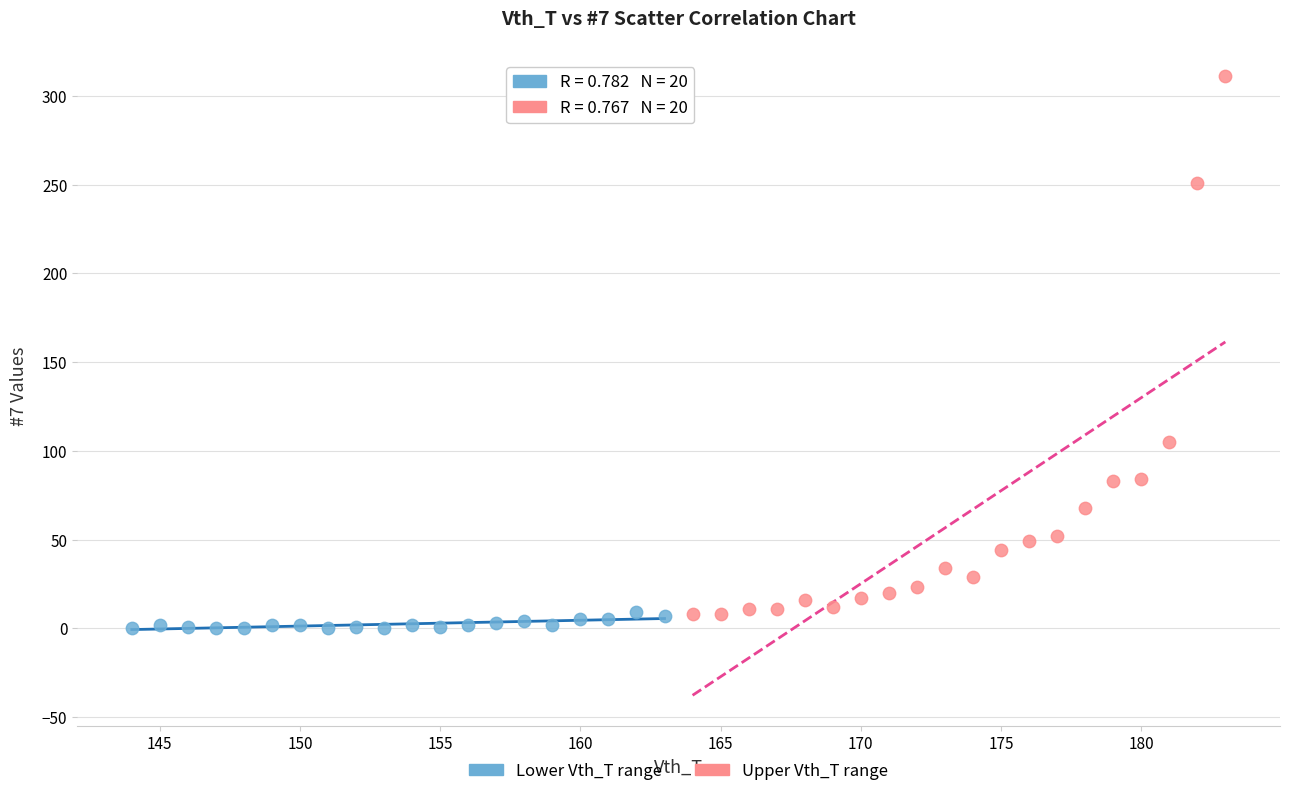

Which series has the largest Y range (max minus min)?

Upper Vth_T range